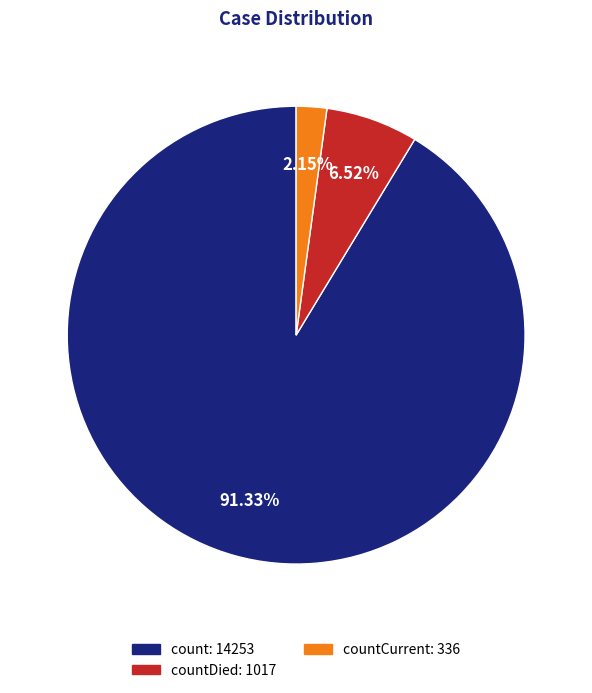

Is there any slice that represents more than half of the pie?

Yes